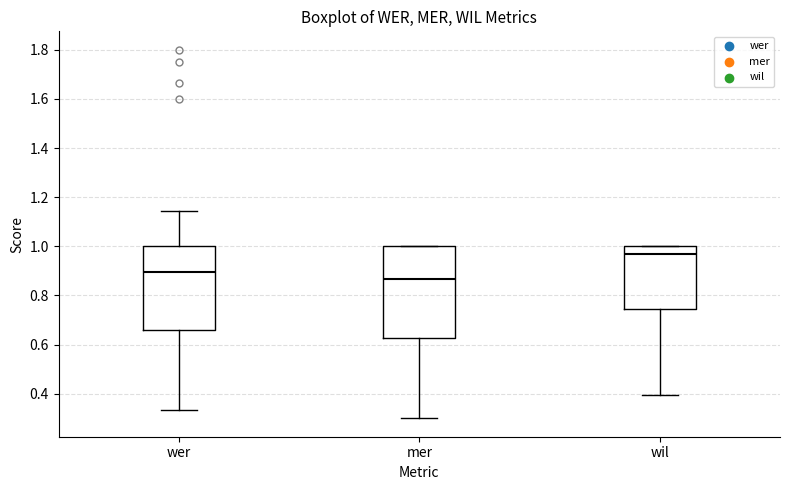

Where does the lower whisker of the box for wil end on the y-axis? The values are not printed on the chart, so give them approximately, as read against the axis.

0.40